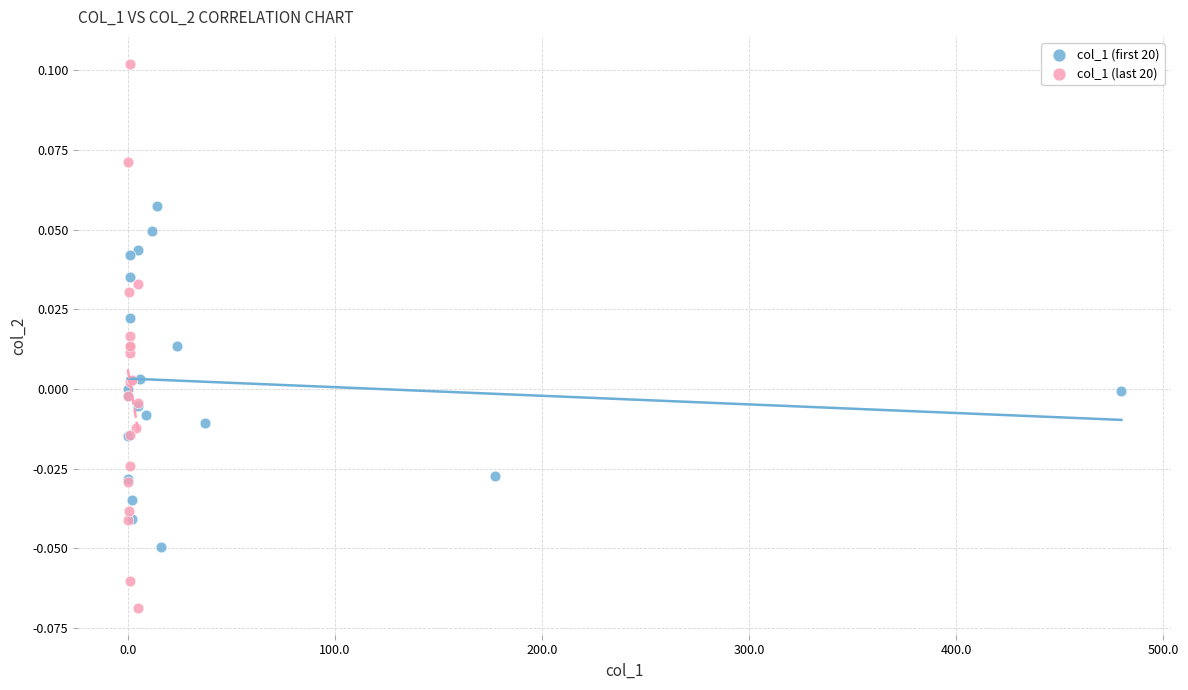

Which series reaches the minimum Y coordinate?

col_1 (last 20)